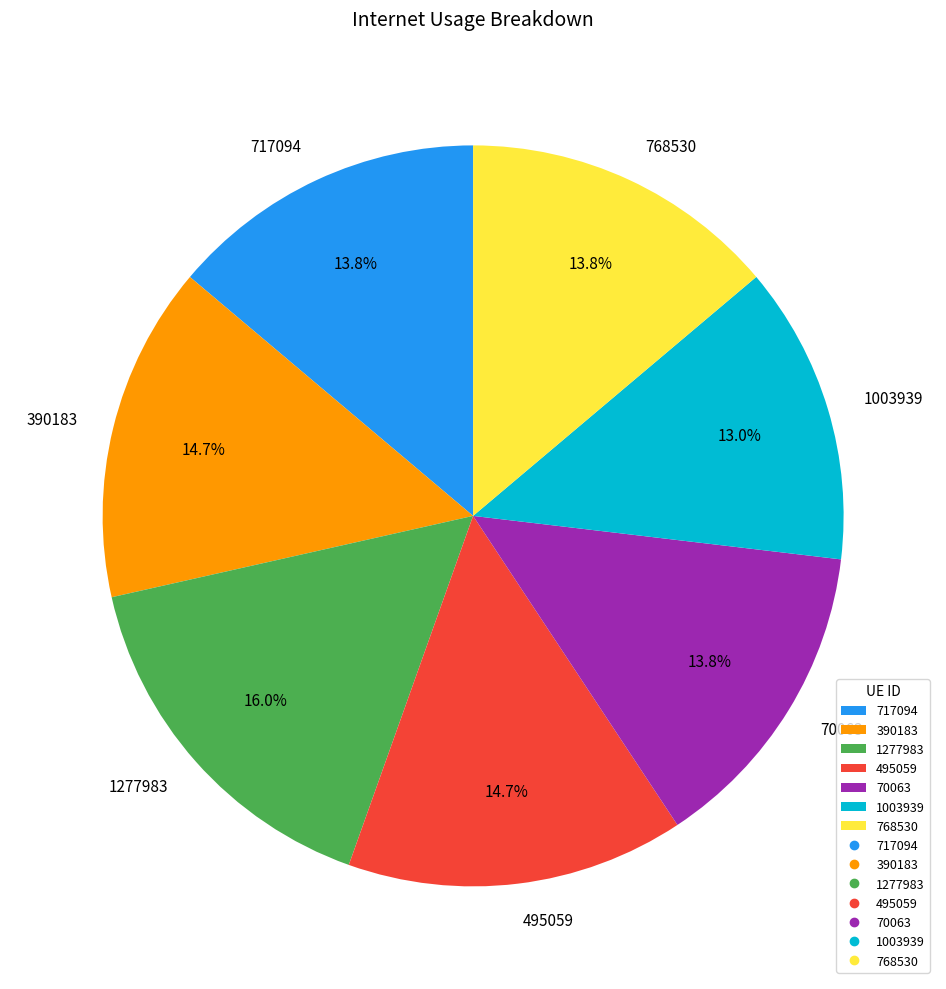

How many slices are in this pie chart?

7